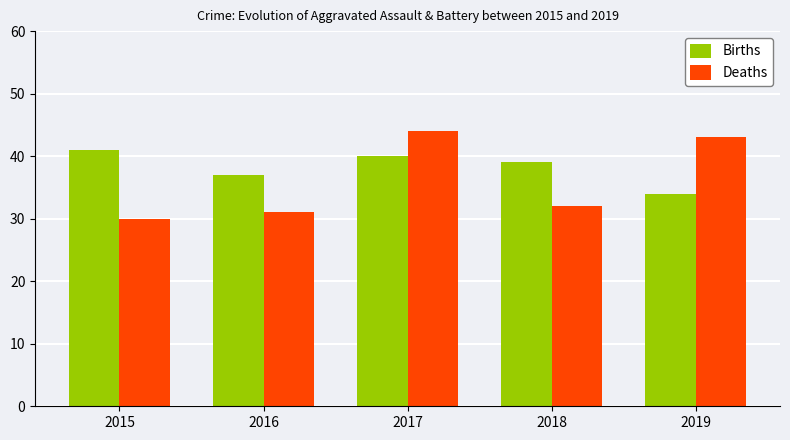

How many bars are there in each group?

2